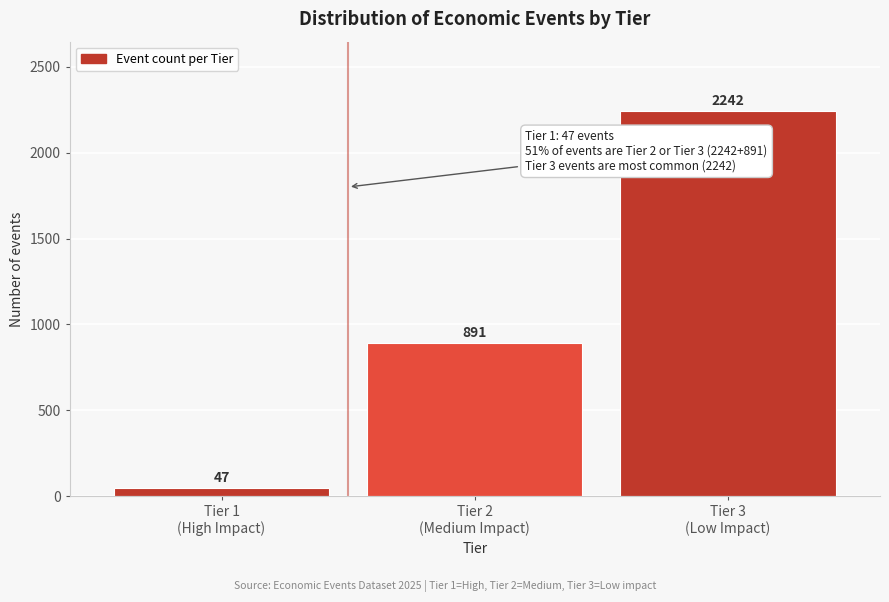

Reading left to right, transcribe all the data shown in this chart.

47	891	2242